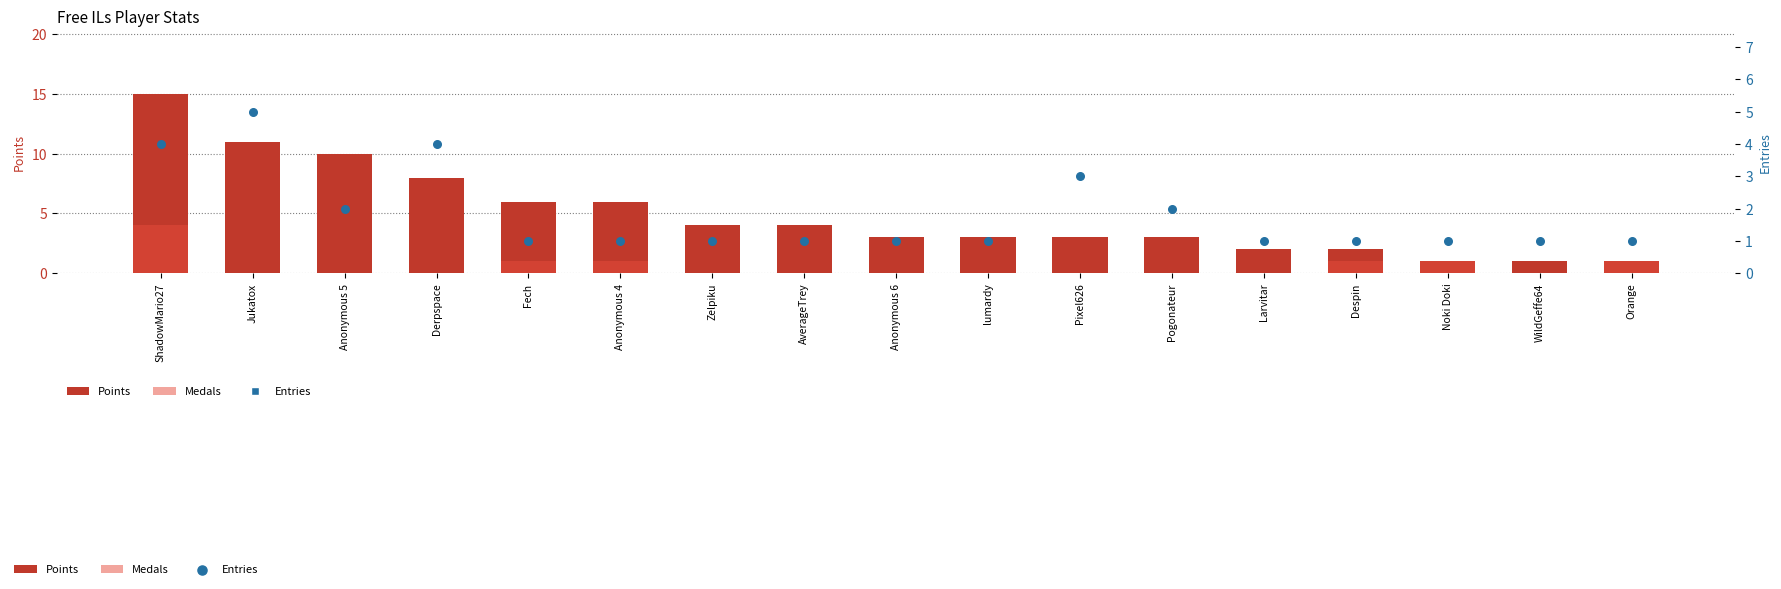

What are all the series names shown in the legend?

Points, Medals, Entries